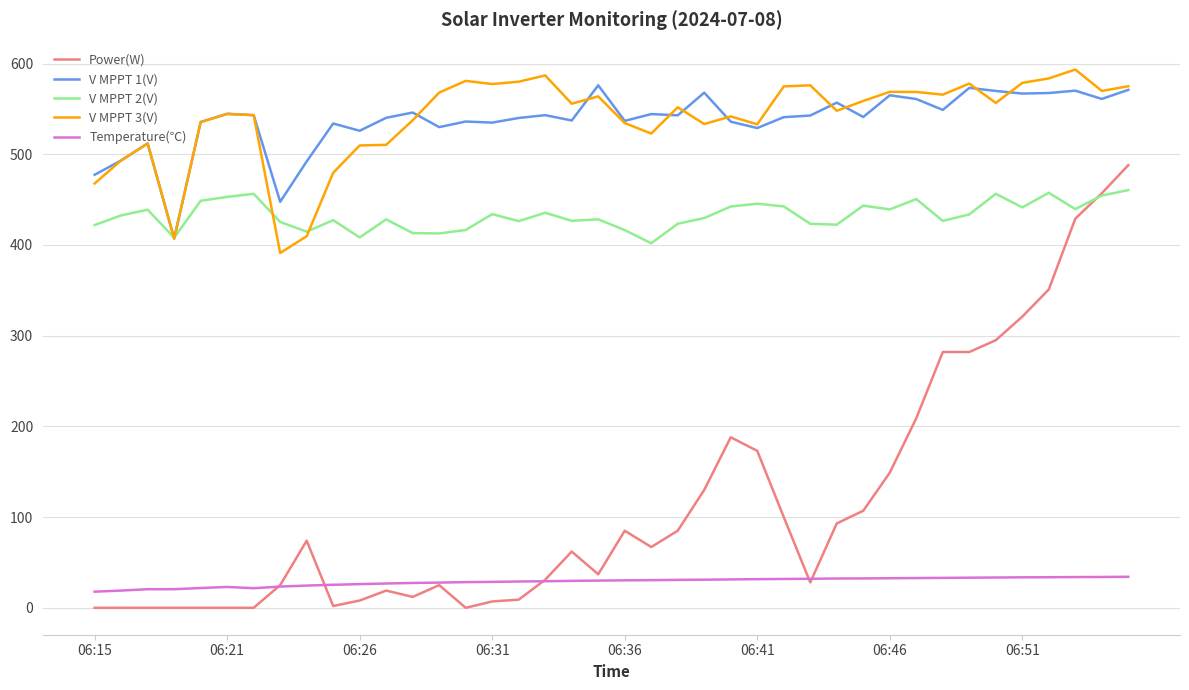

Which series has the largest range (max minus min)?

Power(W)